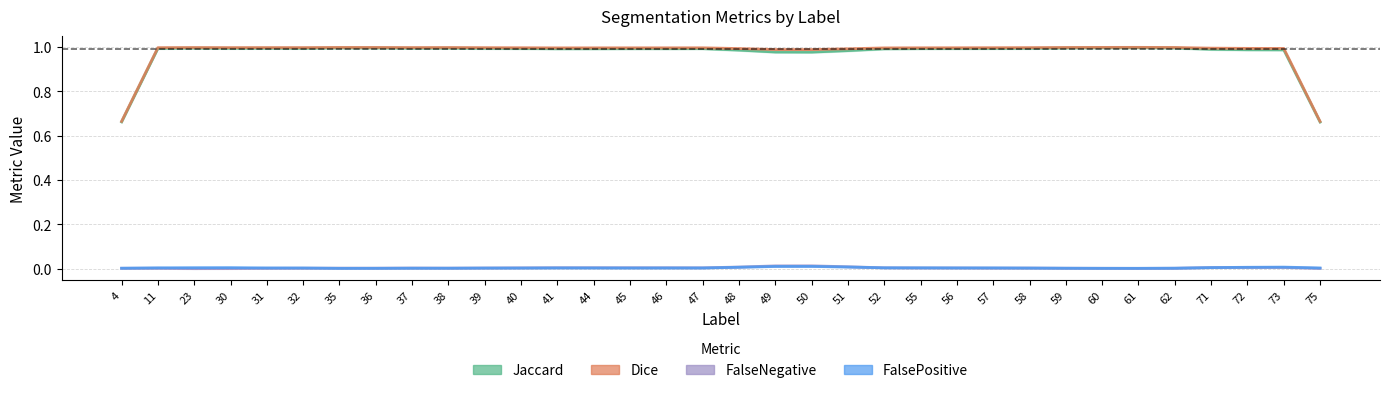

Which series has the largest range (max minus min)?

Jaccard